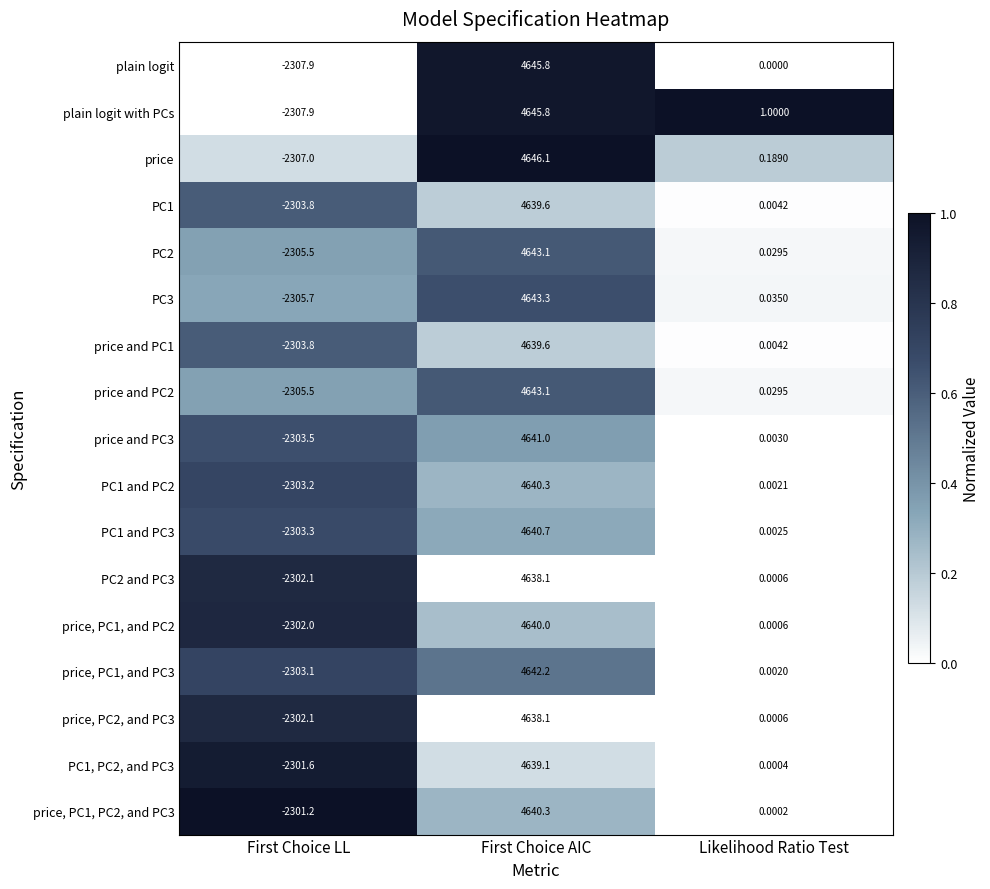

At how many categories does at least one series exceed 0?

2